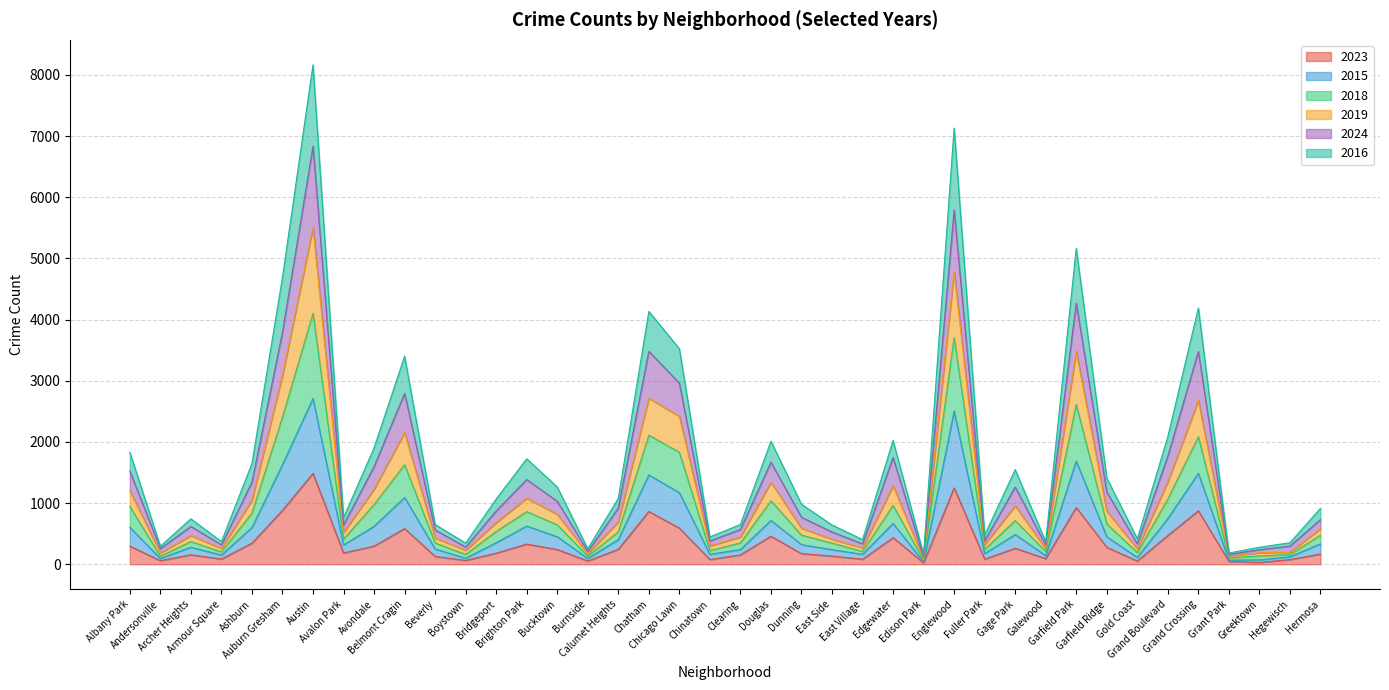

What is the maximum value for 2023?

1485